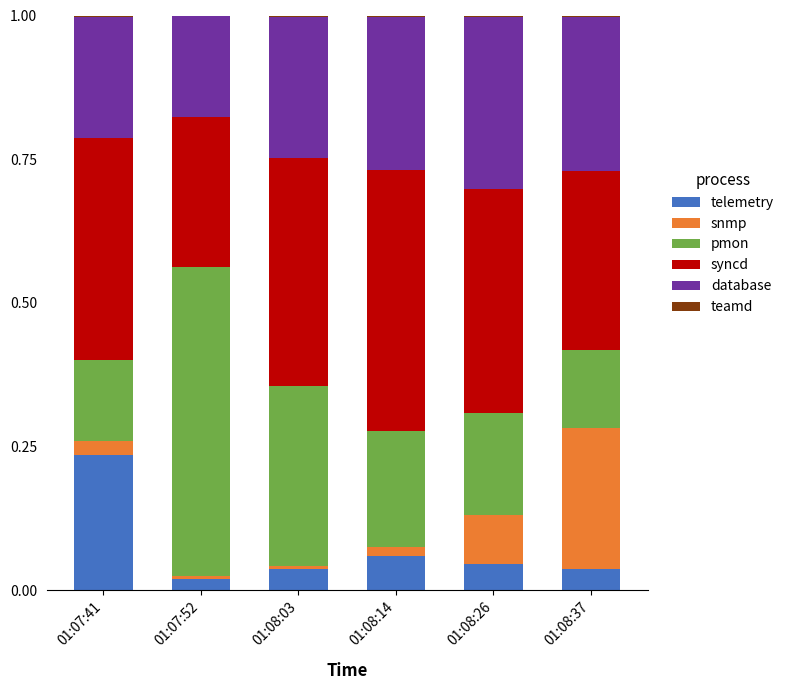

How many series are shown in this chart?

6